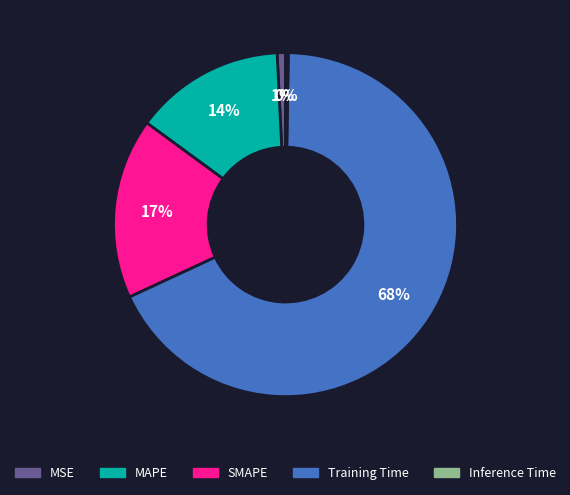

The SMAPE slice represents 23% of the pie. True or false?

False